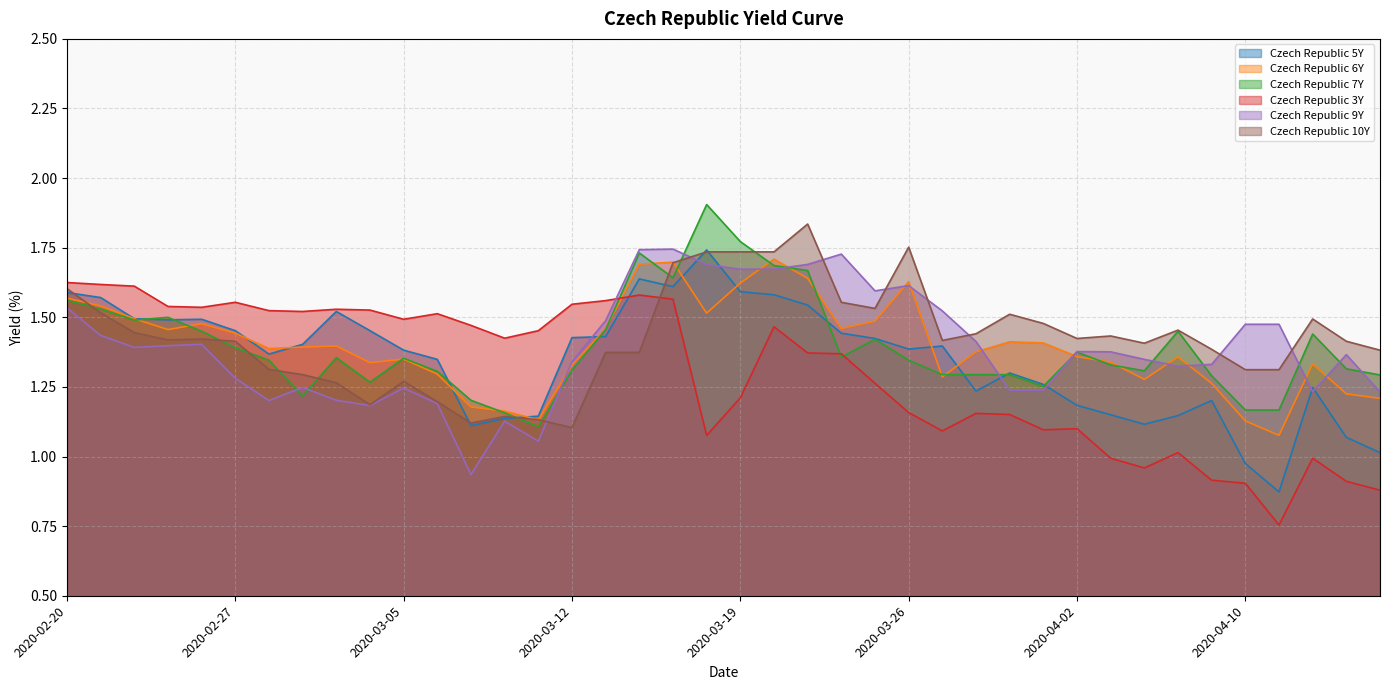

What is the label of the 40th point from the left?

2020-04-16